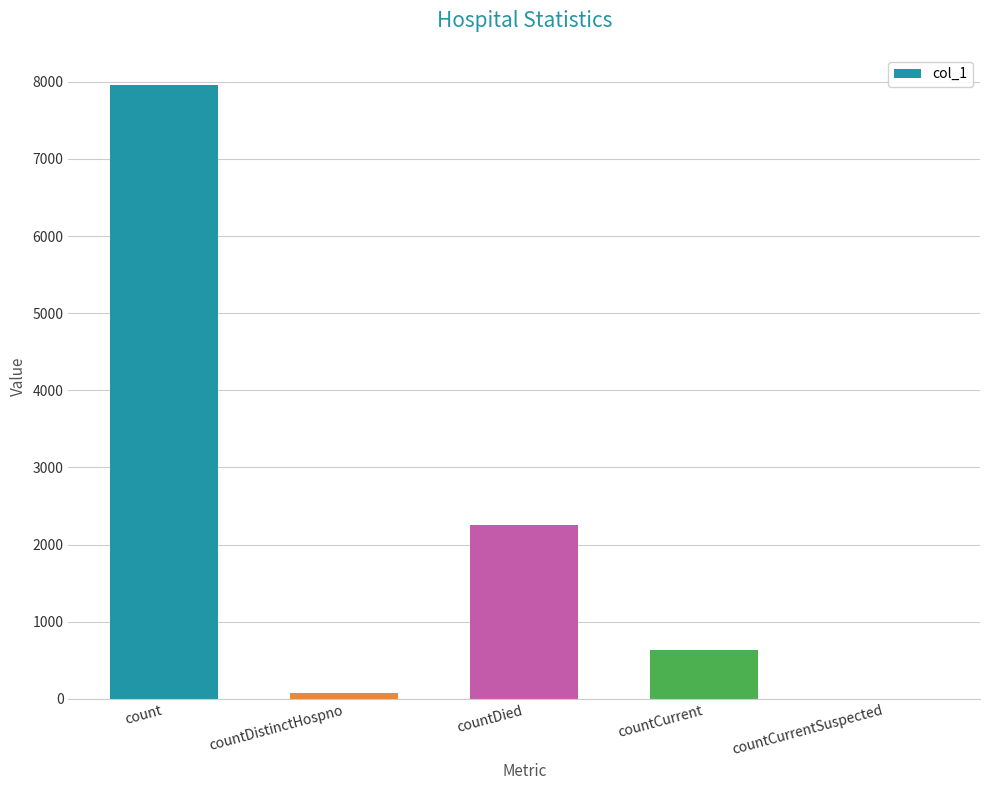

The value at countCurrent is 1081. True or false?

False